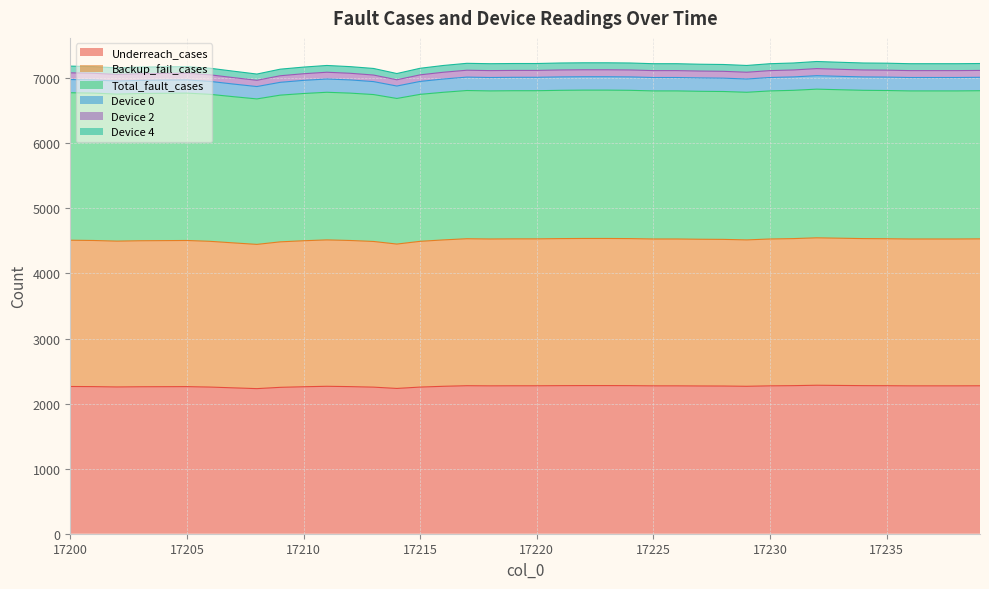

True or false: Device 2 and Underreach_cases cross at least once.

False